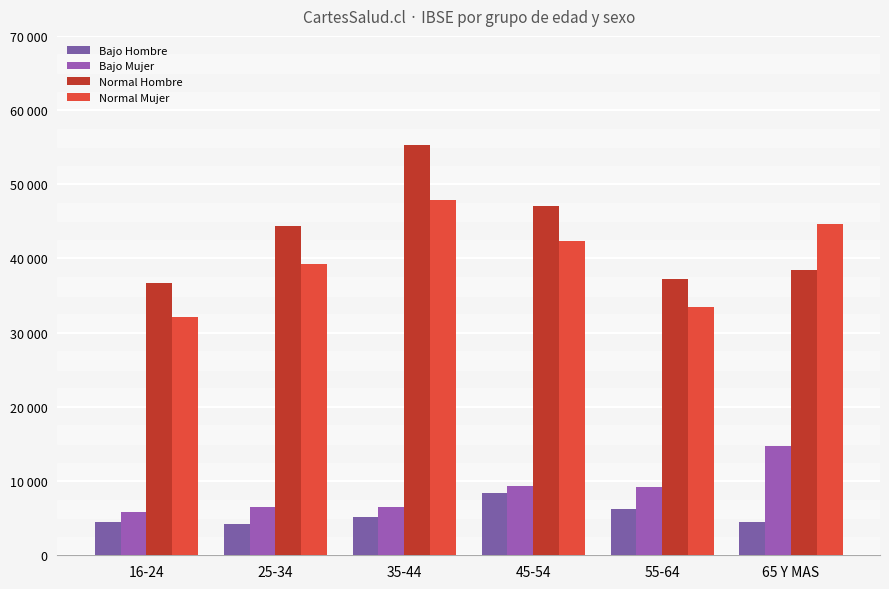

Where does the Normal Mujer series first go above 42391?

35-44